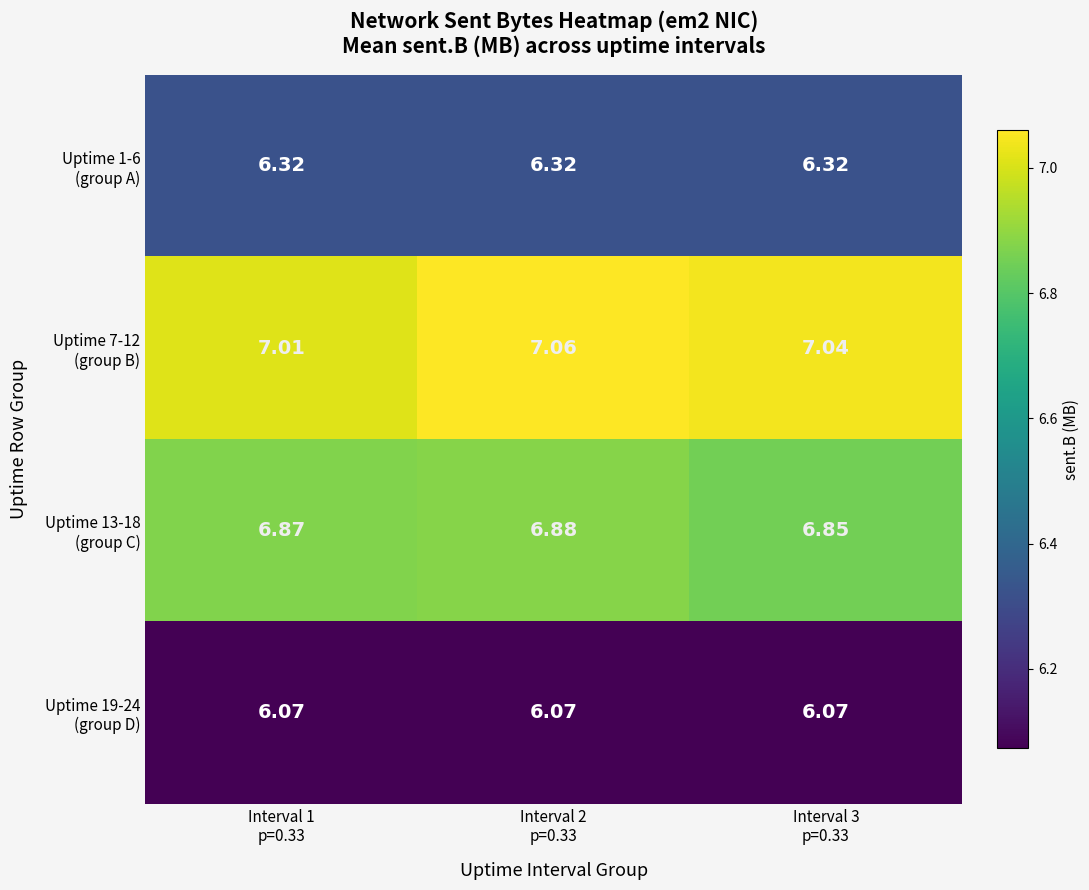

Which series has the largest range (max minus min)?

Uptime 7-12 (group B)